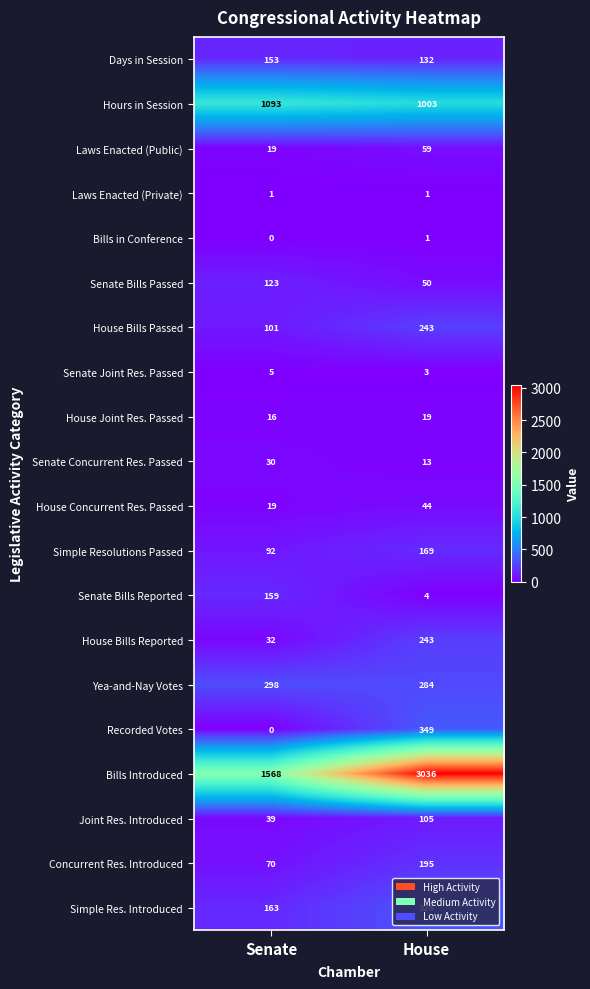

Which series has the largest total across all categories?

Bills Introduced